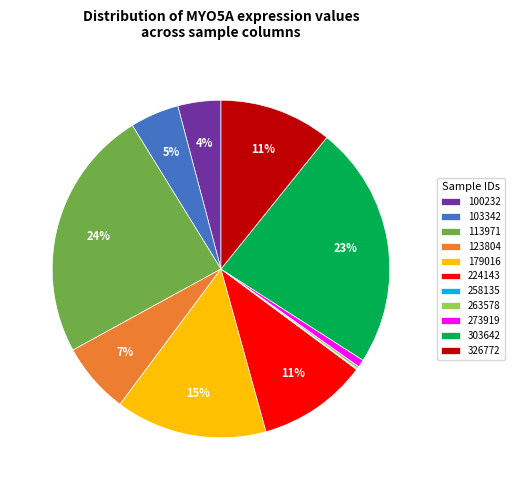

Do 303642 and 326772 together represent more than half of the pie?

No